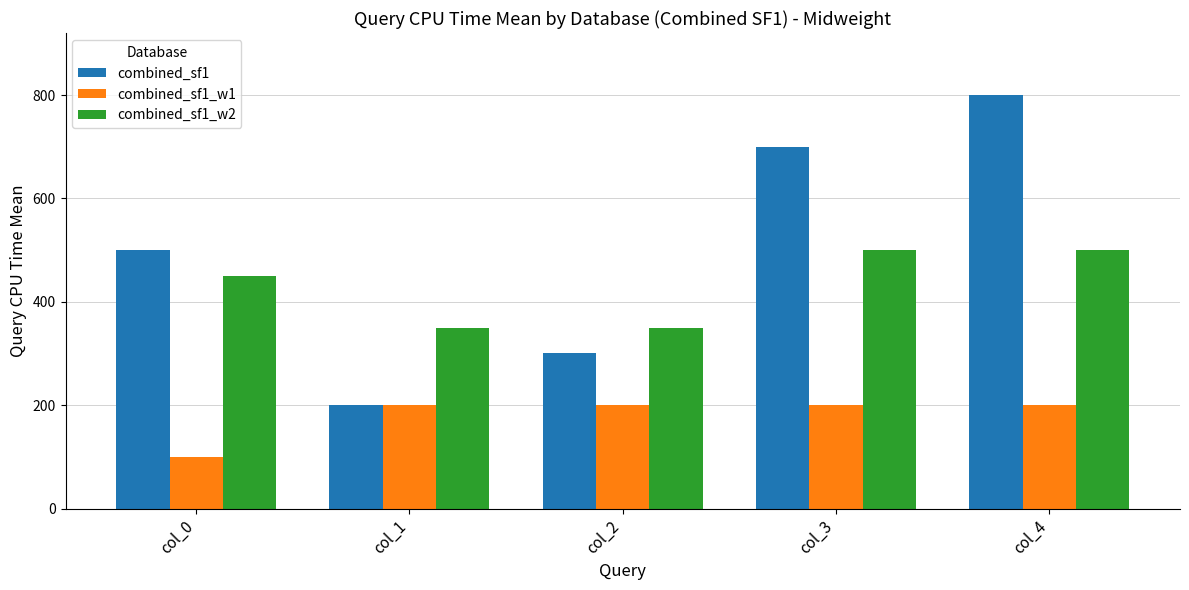

Between col_0 and col_1, which series saw the biggest shift?

combined_sf1